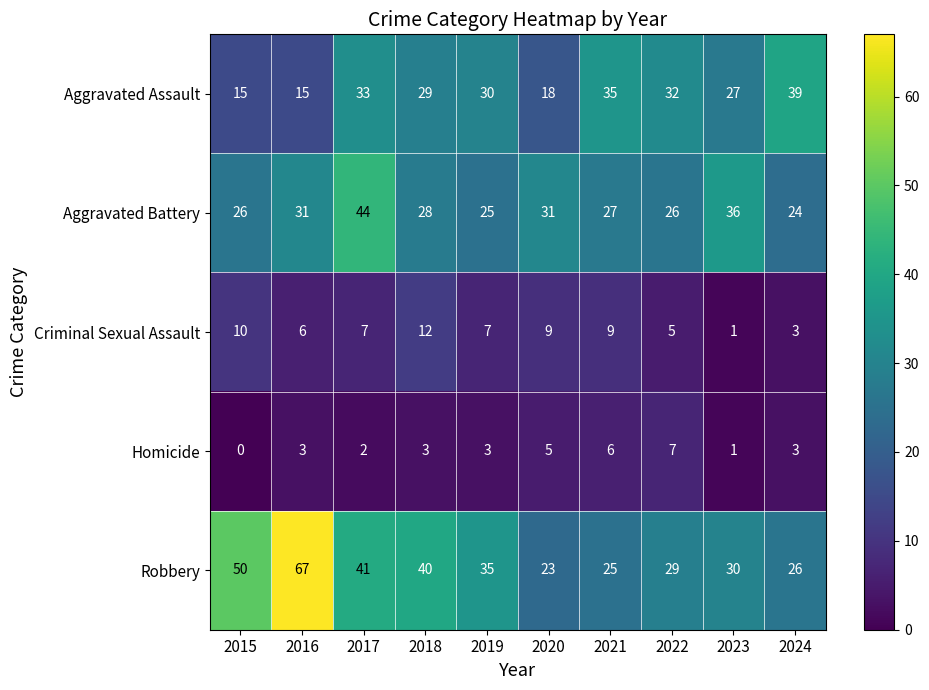

What is the sum of the Criminal Sexual Assault values at 2018 and 2020?

21